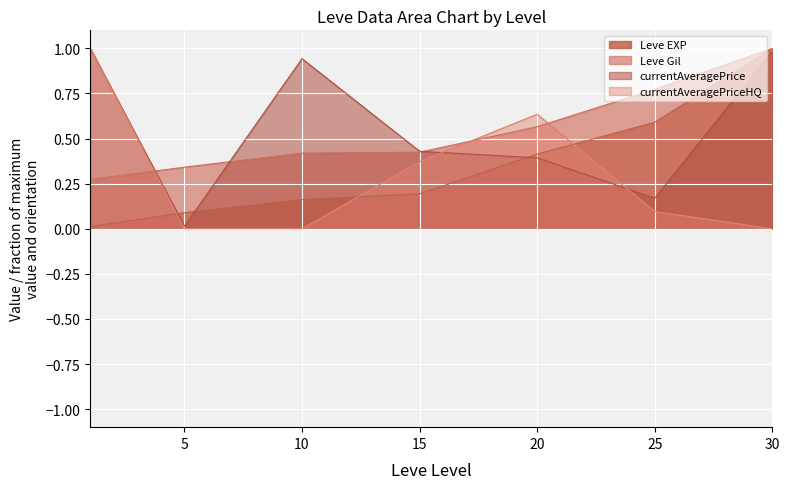

True or false: Leve Gil and currentAveragePriceHQ intersect in this chart.

True